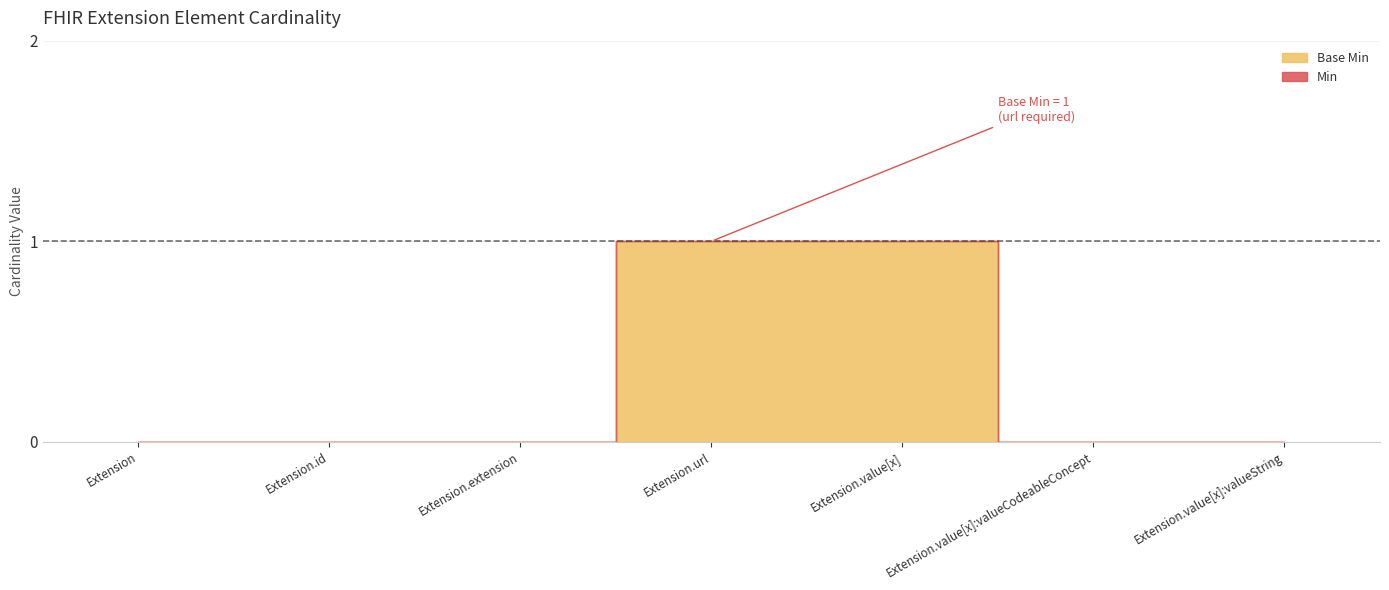

How many Min values are between 0 and 1?

7